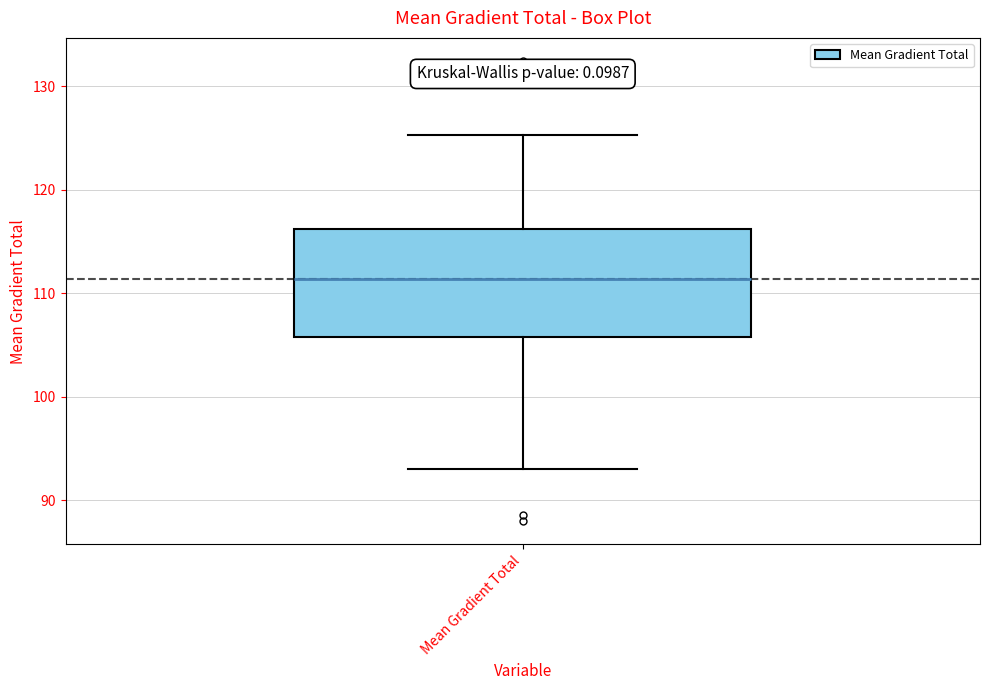

Where does the upper whisker of the box for Mean Gradient Total end on the y-axis? The values are not printed on the chart, so give them approximately, as read against the axis.

125